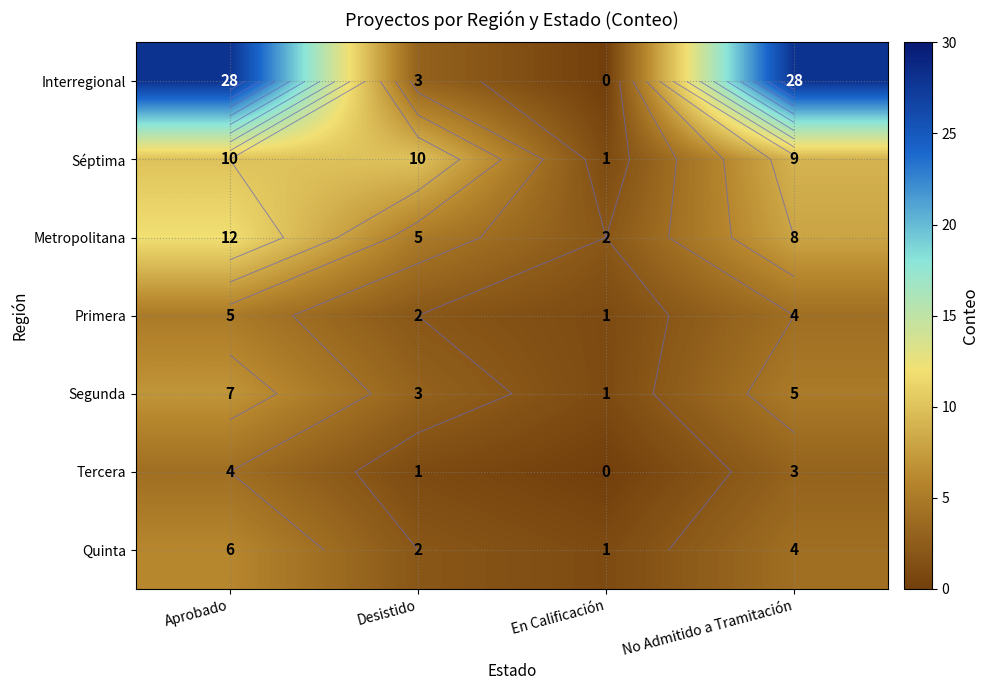

Rank the categories by Primera value from highest to lowest.

Aprobado, No Admitido a Tramitación, Desistido, En Calificación